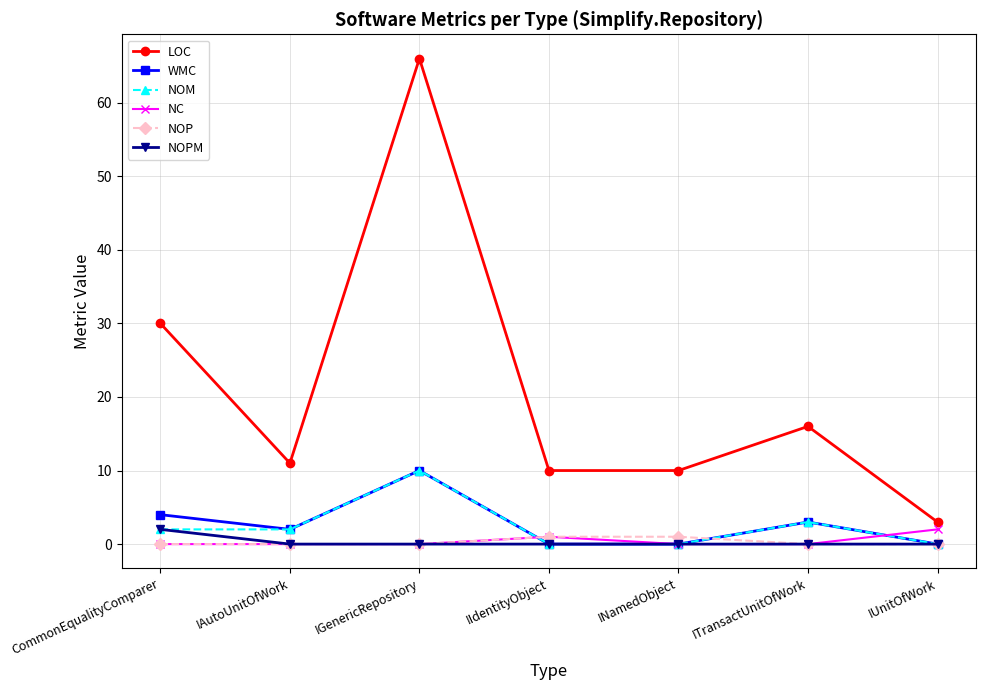

Which series changed the most between IIdentityObject and IUnitOfWork?

LOC